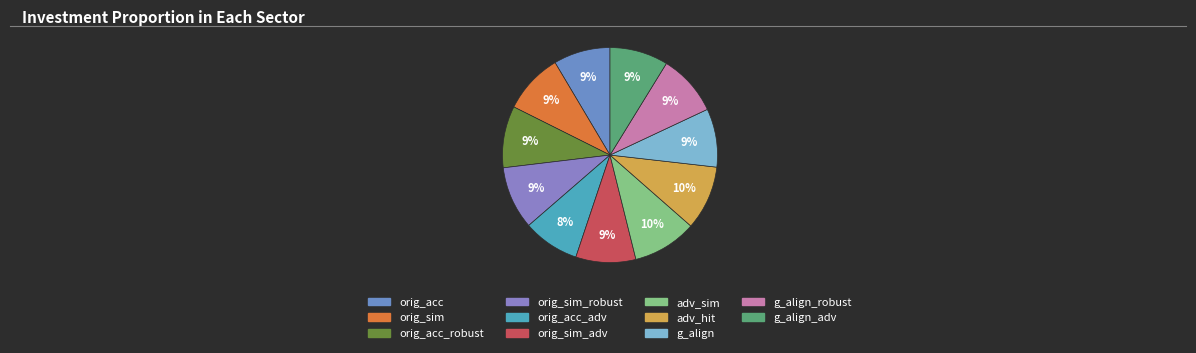

Is there any slice that represents more than half of the pie?

No